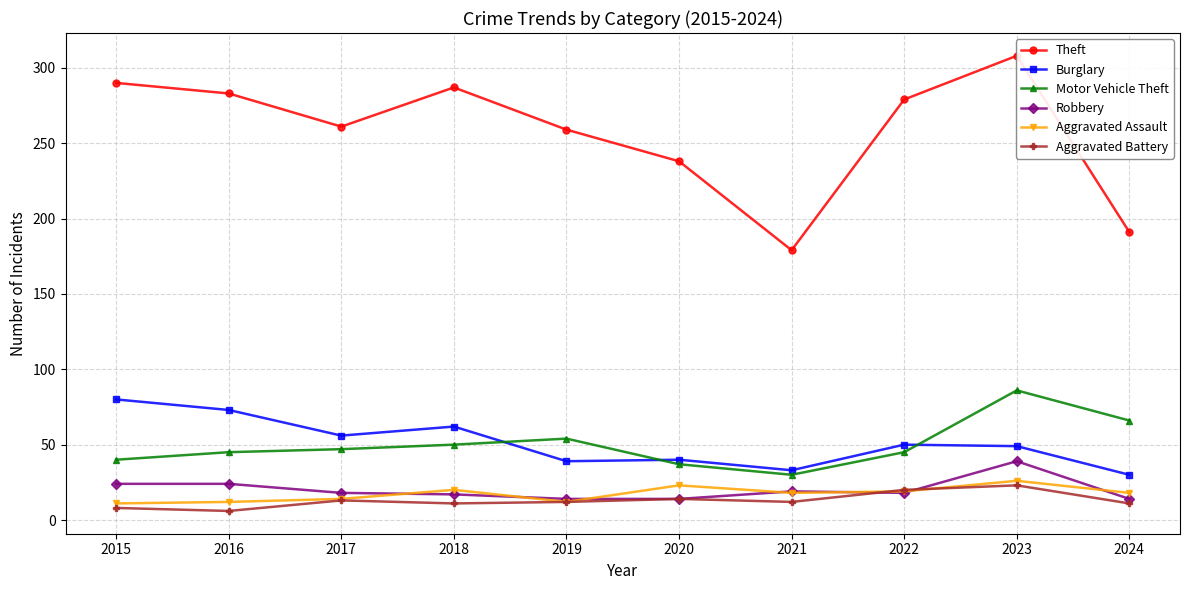

Is it true that Motor Vehicle Theft equals 75 at 2018?

False